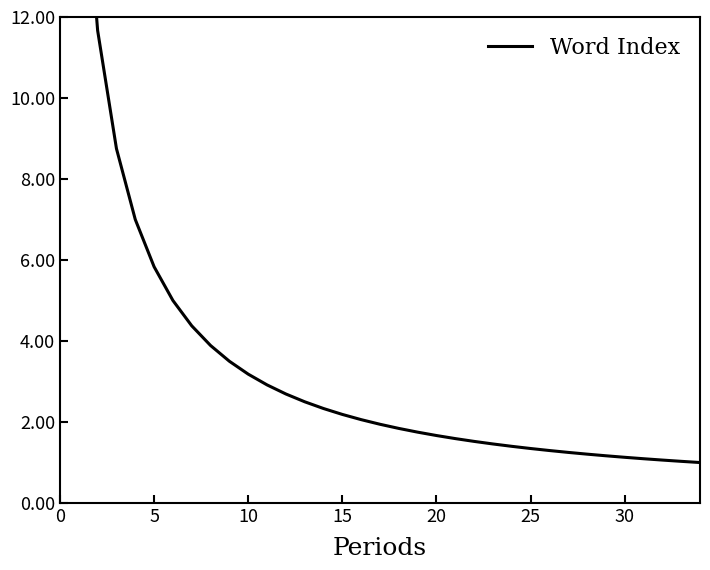

What is the change in value from 16 to 33?

-1.0